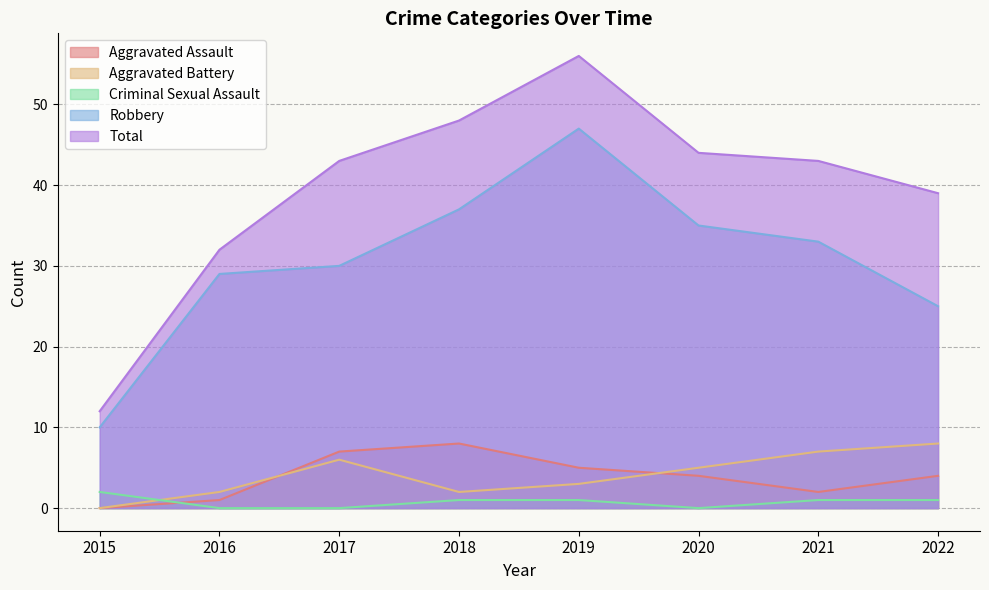

Is the value of Aggravated Battery at 2018 greater than the value of Robbery at 2018?

No